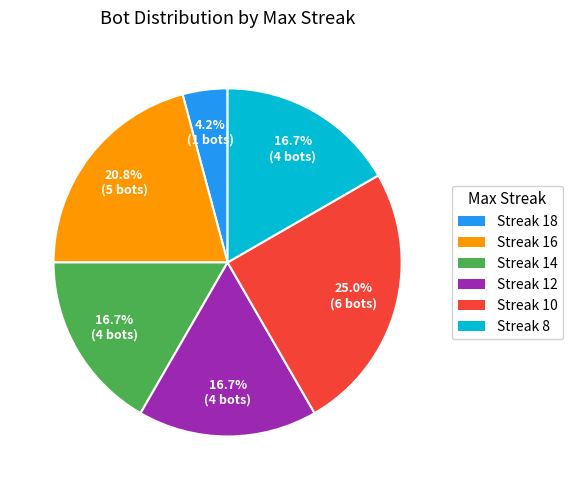

To the nearest percent, what is the difference between the largest and smallest slice percentages?

21%